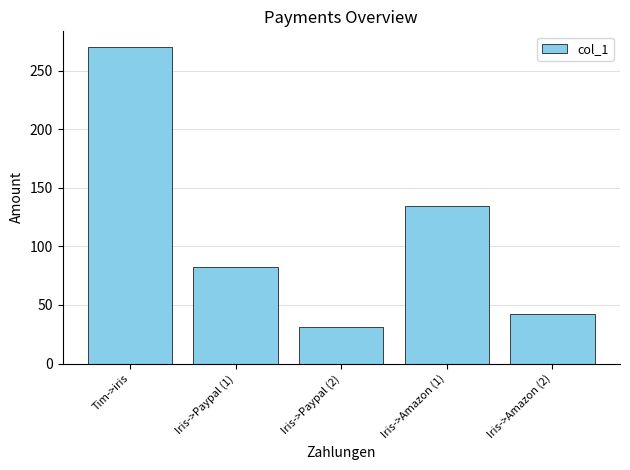

Which label corresponds to the smallest value in the chart?

Iris->Paypal (2)